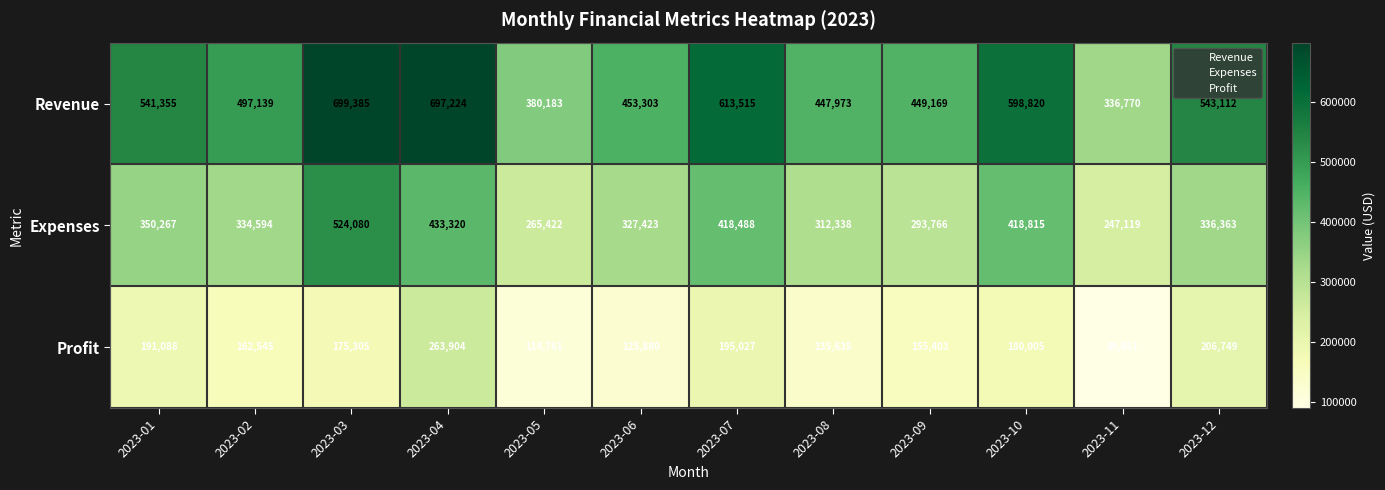

List the series in order of their peak value, lowest first.

Profit, Expenses, Revenue